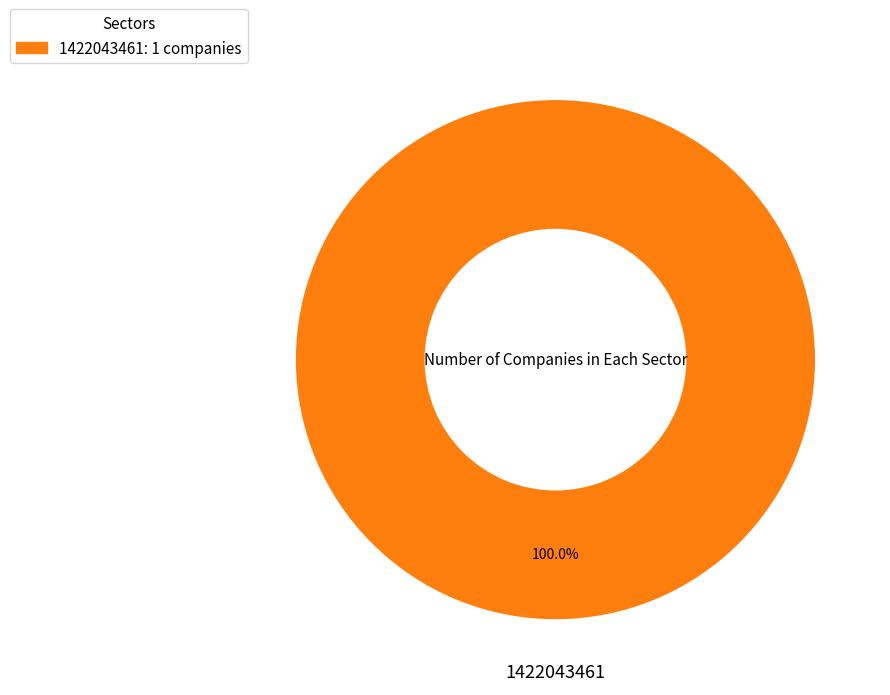

Rank the categories by value from highest to lowest.

1422043461: 1 companies